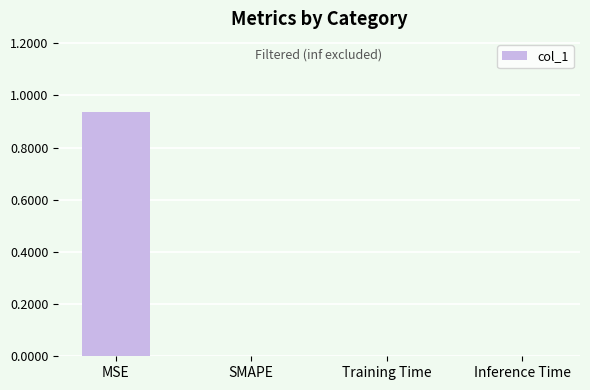

At which category does the chart reach its peak across all series?

MSE